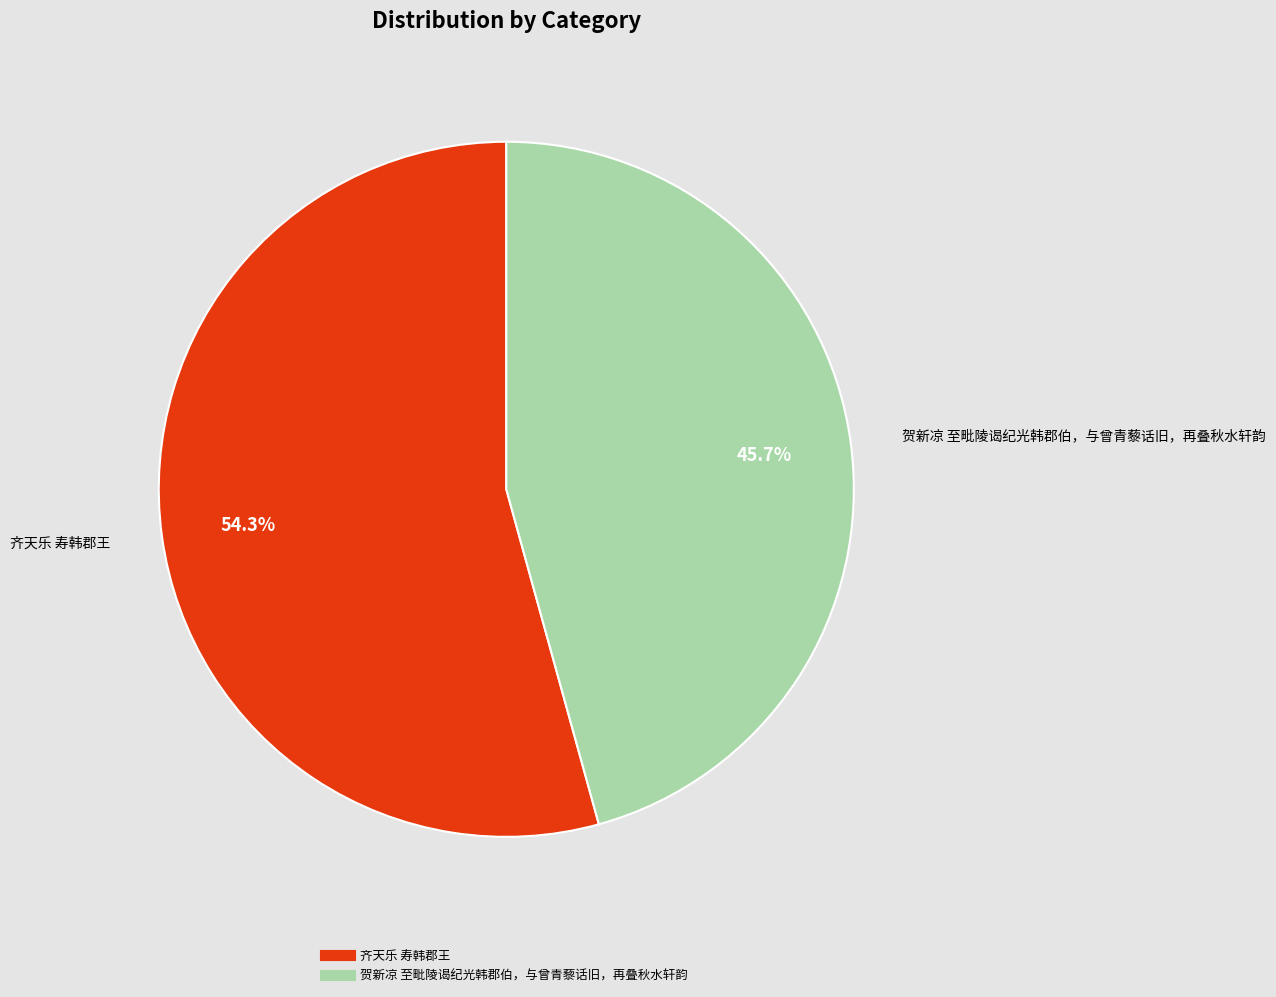

How many slices are in this pie chart?

2